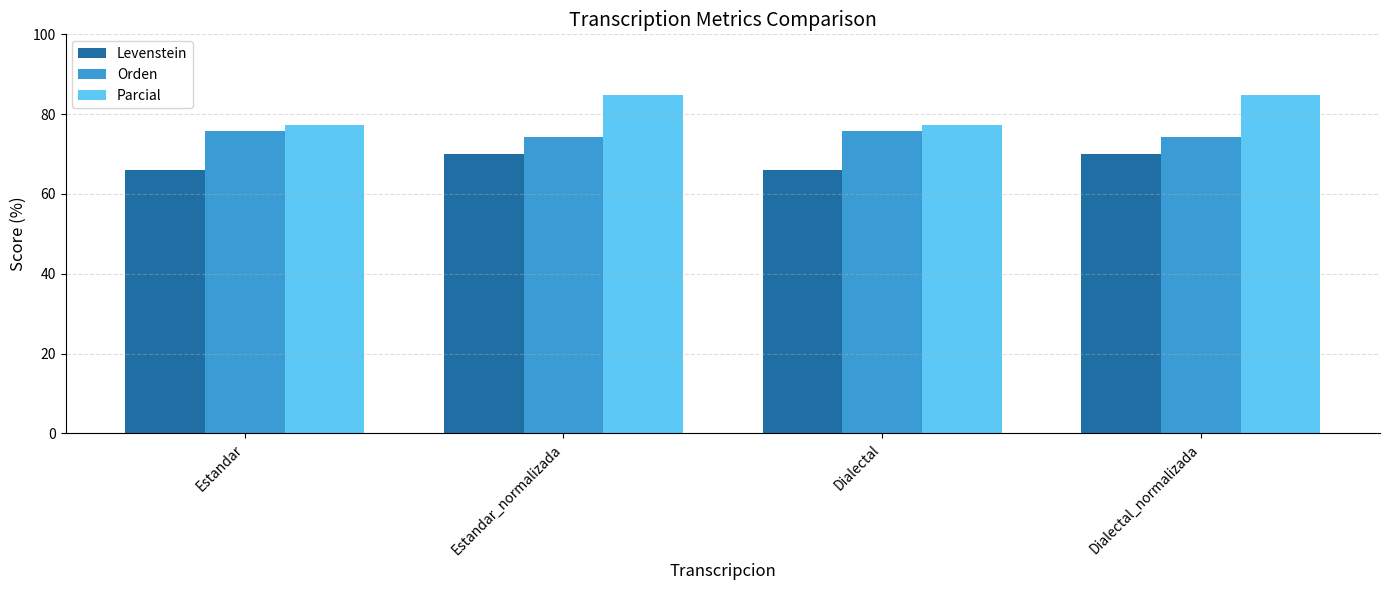

At how many categories does at least one series exceed 71?

4